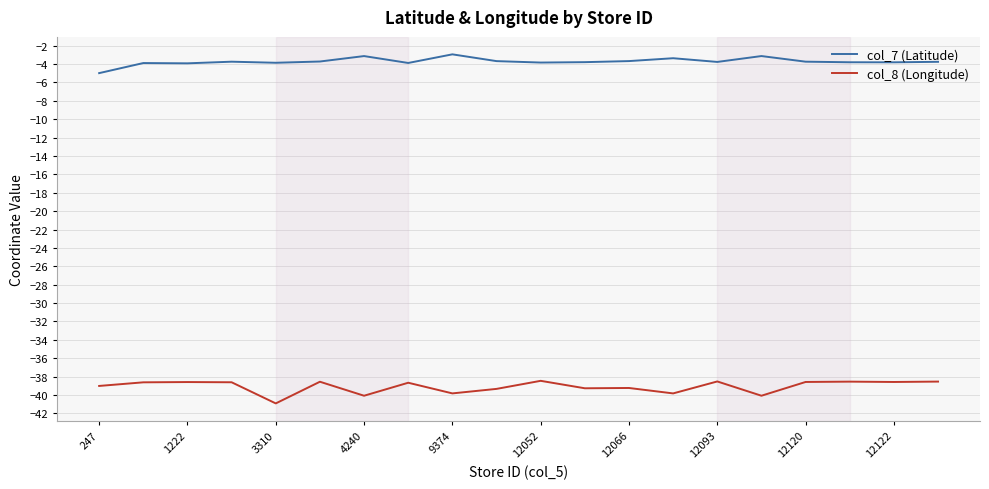

What is the difference between the maximum and minimum values in the col_7 (Latitude) series?

2.0